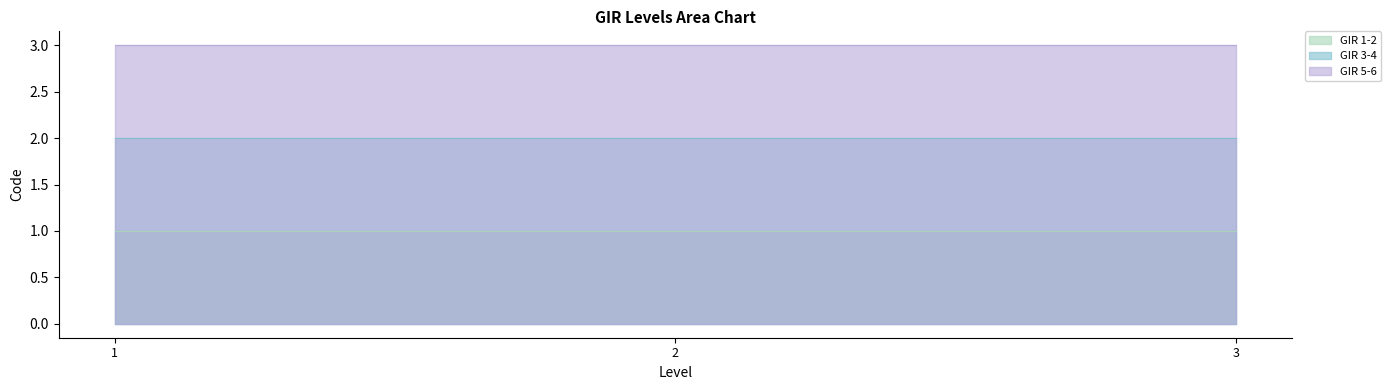

What is the spread (max minus min) of values at 3?

2